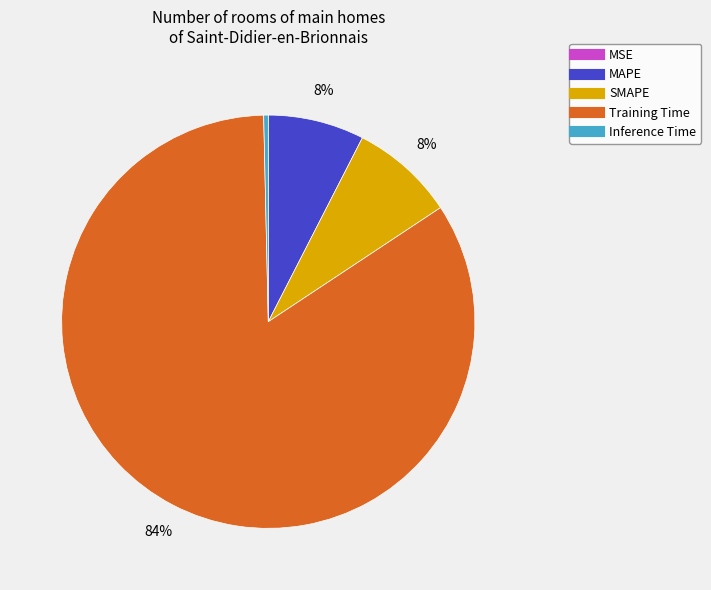

To the nearest percent, what is the combined percentage of Training Time and SMAPE?

92%